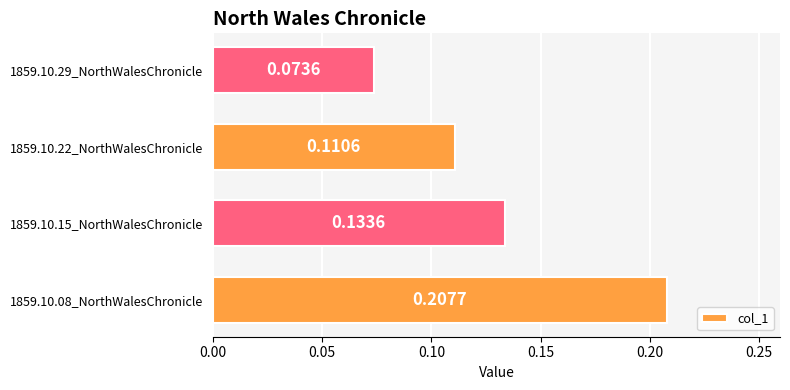

At which category does the chart reach its minimum across all series?

1859.10.29_NorthWalesChronicle